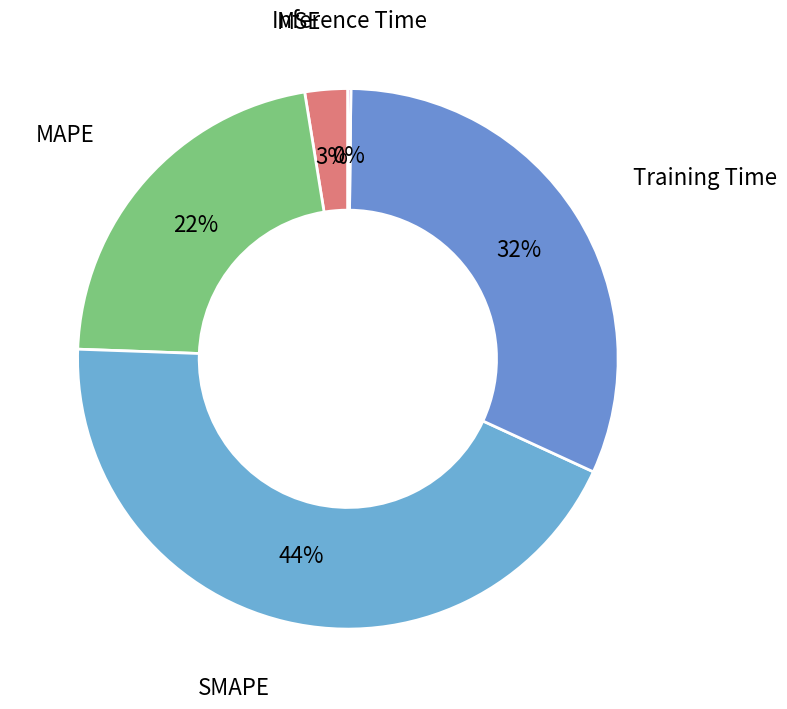

Count the number of slices in the pie.

5